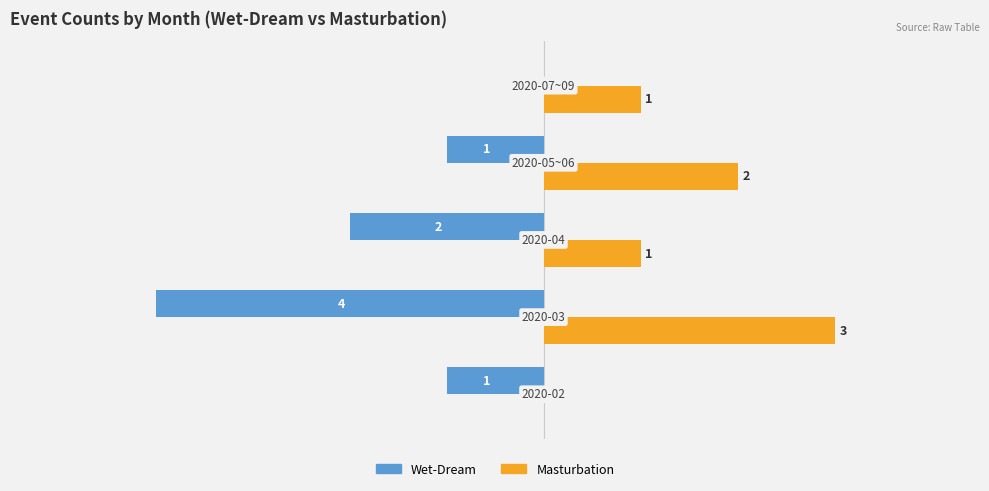

Which series has the largest total across all categories?

Masturbation